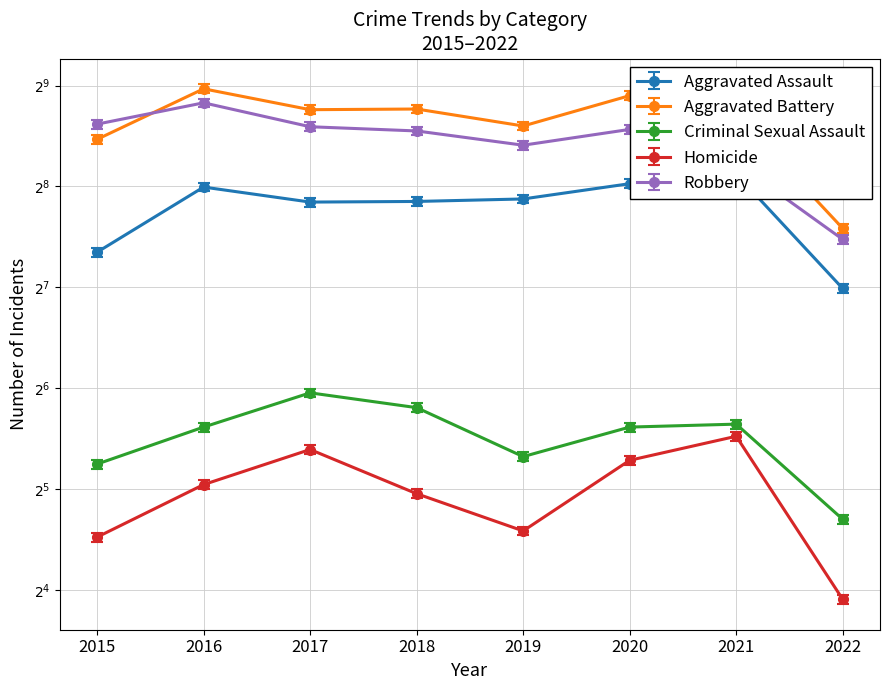

At which label is Robbery closest to 325?

2021